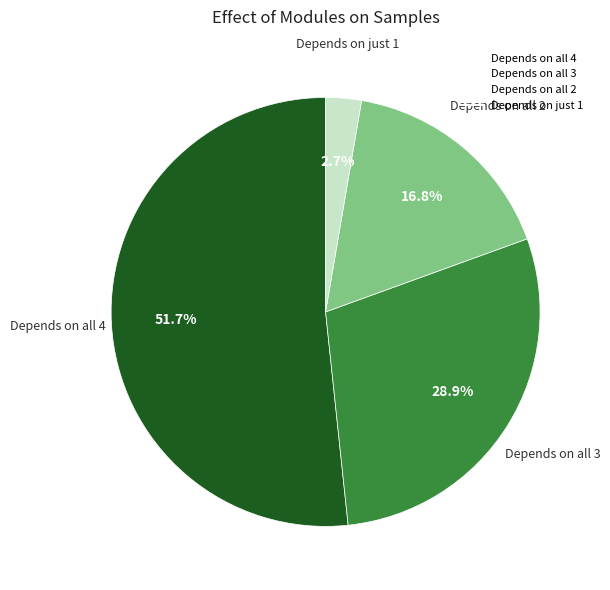

Does any single category account for the majority?

Yes